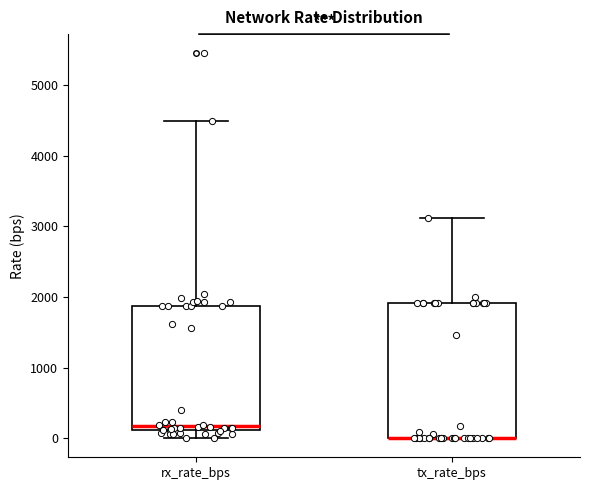

Reading left to right, read every box against the y-axis: the position of its median line, the range the box covers, and the ends of its whiskers. The values are not printed on the chart, so give them approximately, as read against the axis.

rx_rate_bps: median 200, box 100 to 1900, whiskers 0 to 4500
tx_rate_bps: median 0 (drawn on the box's lower edge), box 0 to 1900, whiskers 0 to 3100